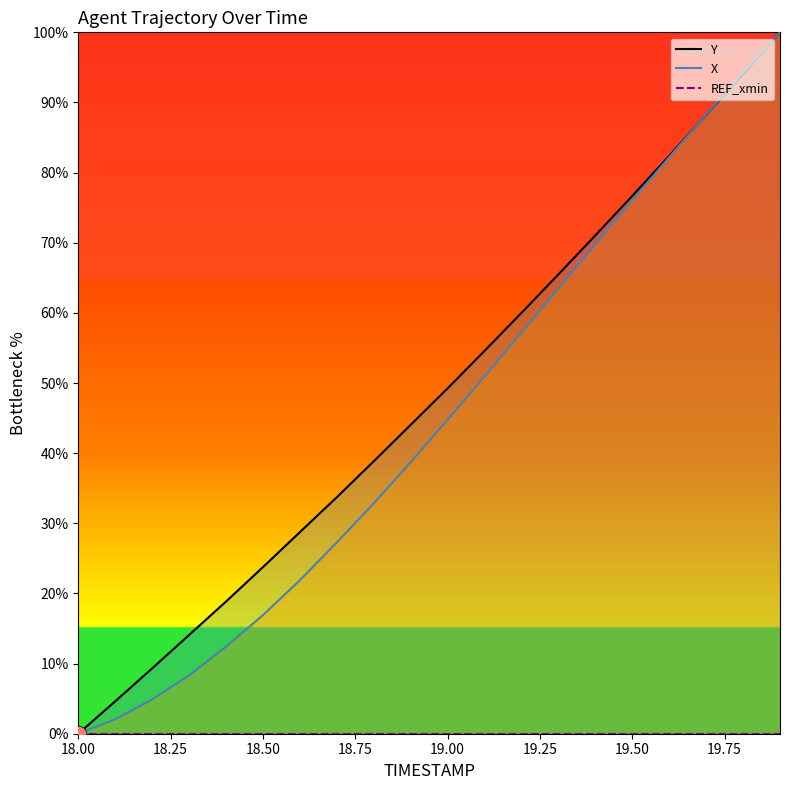

Is it true that X equals 0.0 at 18.00?

True